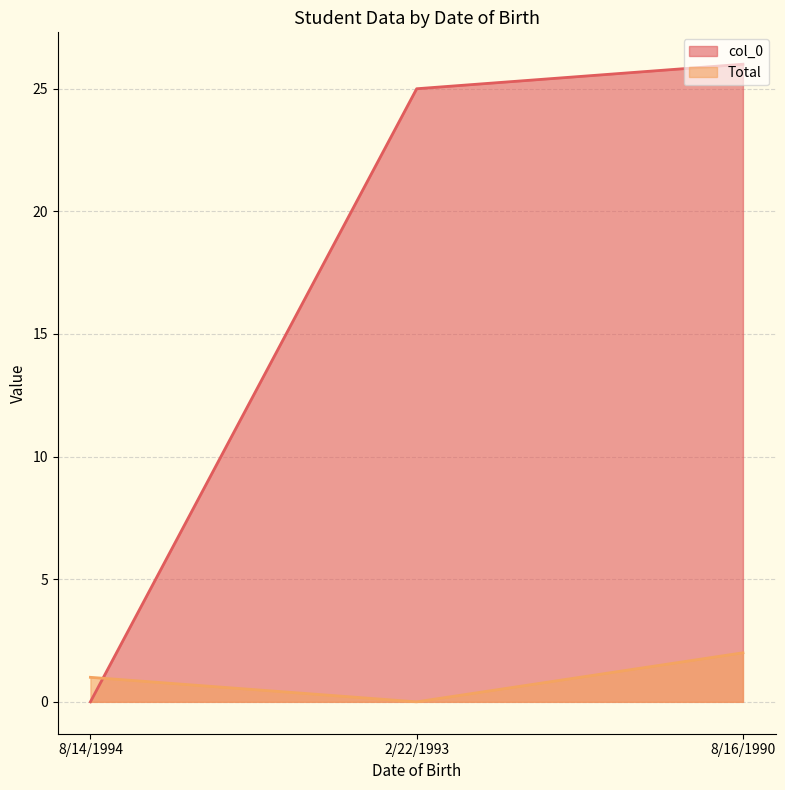

True or false: Total has a value of 1 at 8/16/1990.

False